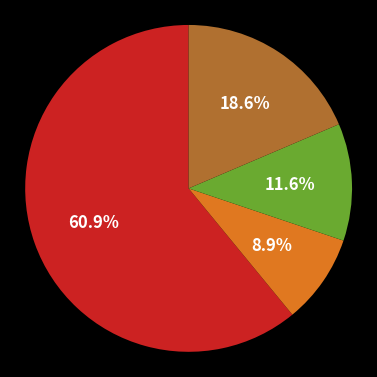

Is there any slice that represents more than half of the pie?

Yes